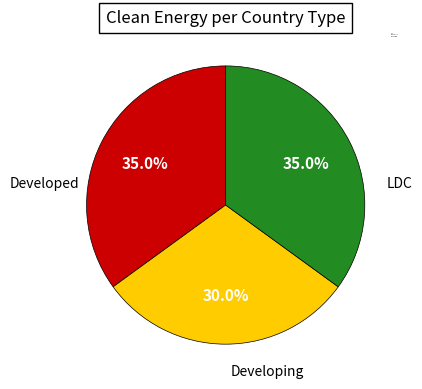

Does any single category account for the majority?

No